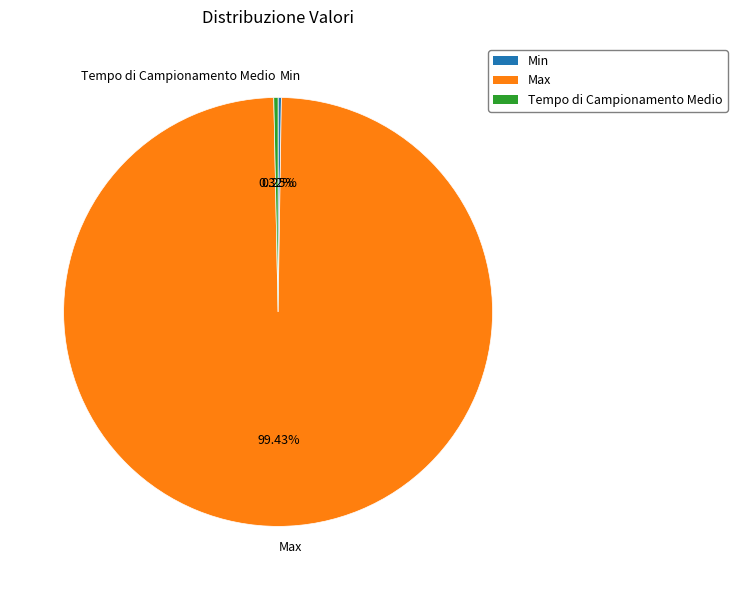

Is it true that Tempo di Campionamento Medio is 11% of the pie?

False